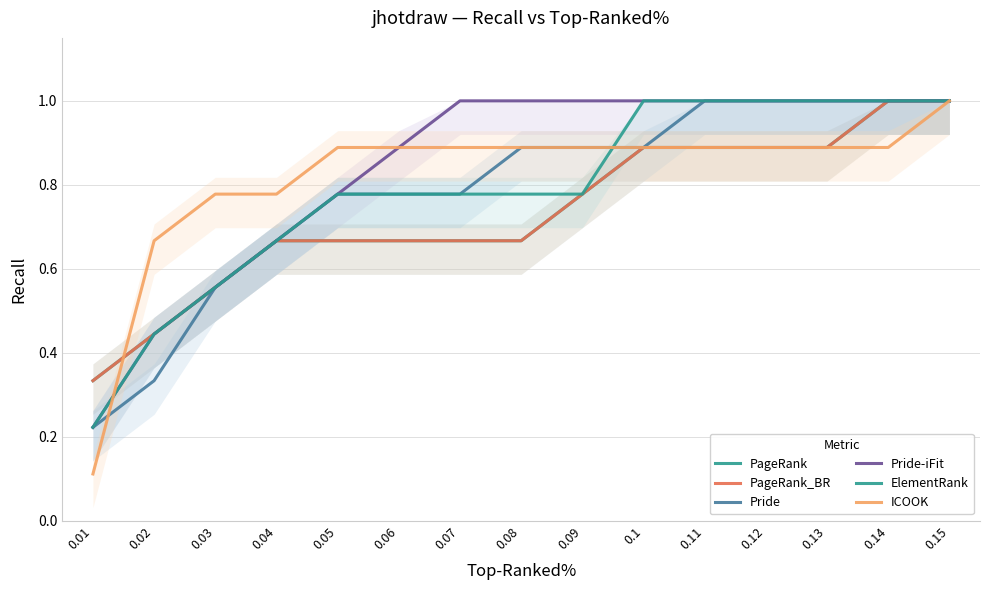

At 0.03, list the series in order from smallest to largest.

PageRank, PageRank_BR, Pride, Pride-iFit, ElementRank, ICOOK